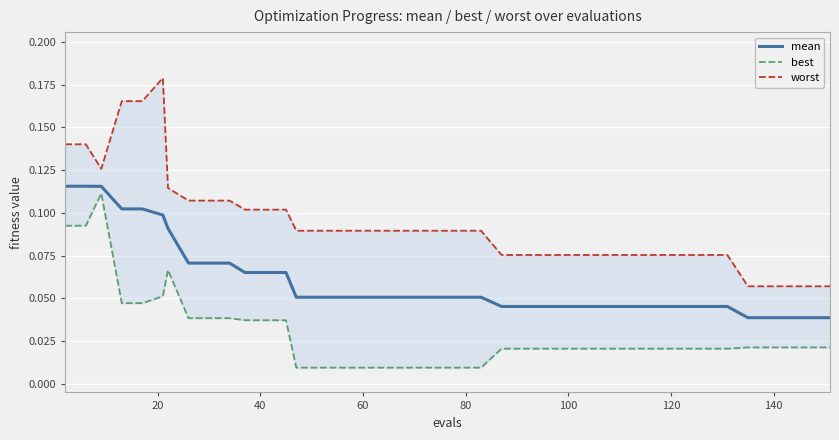

What are all the series names shown in the legend?

mean, best, worst